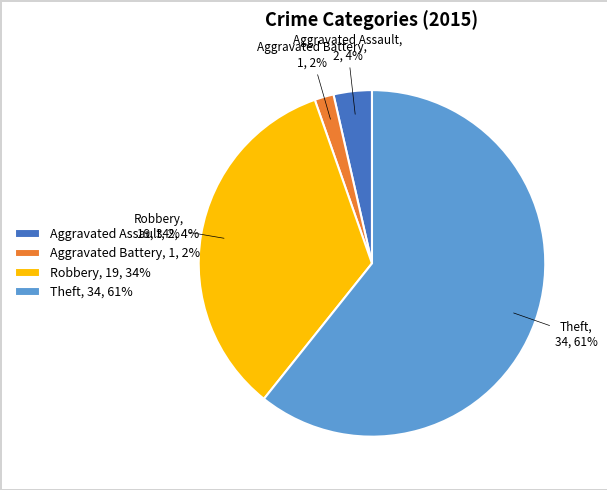

Which category accounts for the majority?

Theft, 34, 61%